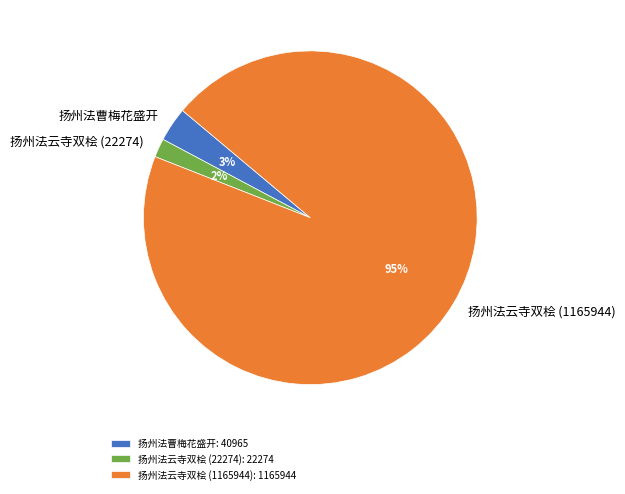

Is the sum of 扬州法曹梅花盛开 and 扬州法云寺双桧 (22274) greater than half?

No